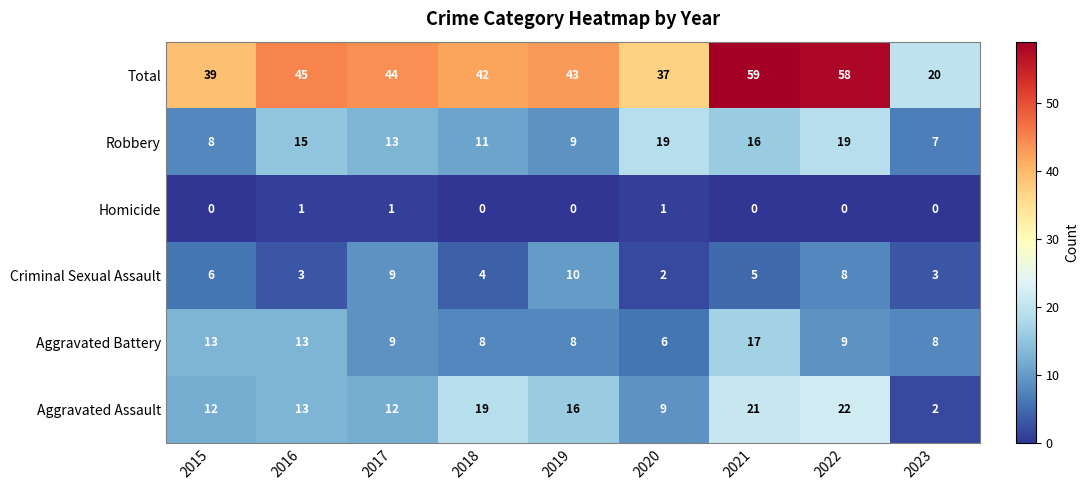

Which label corresponds to the largest value in the chart?

2021